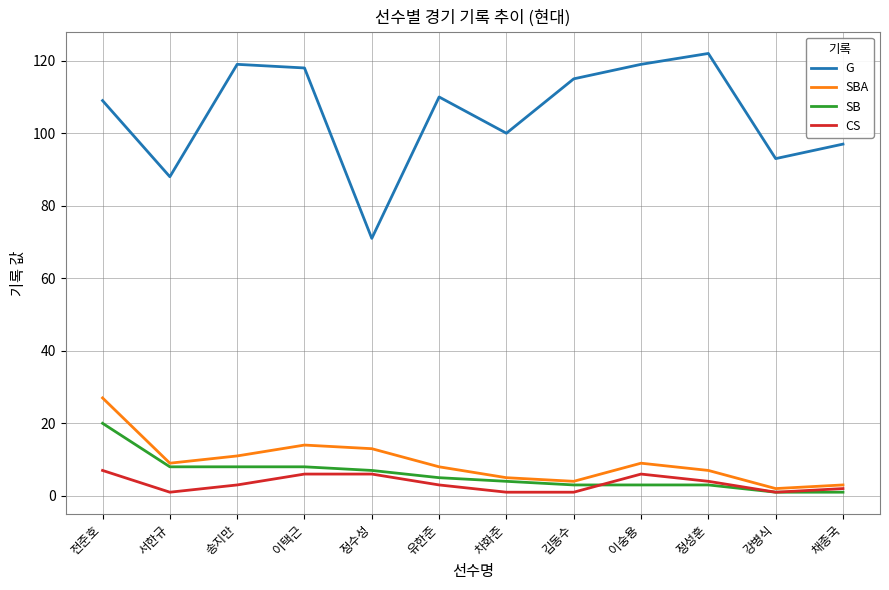

What is the difference between the maximum and second lowest values in the SB series?

19